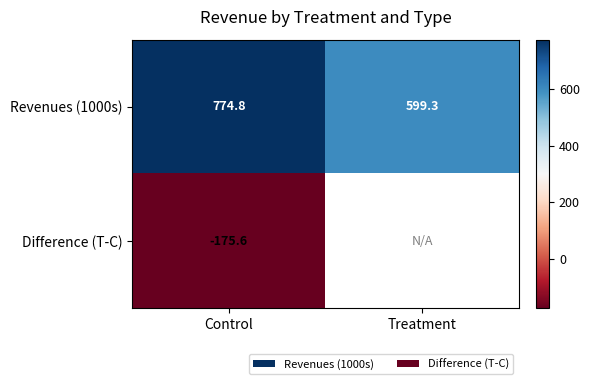

How many values in the Revenues (1000s) series are below 774?

1